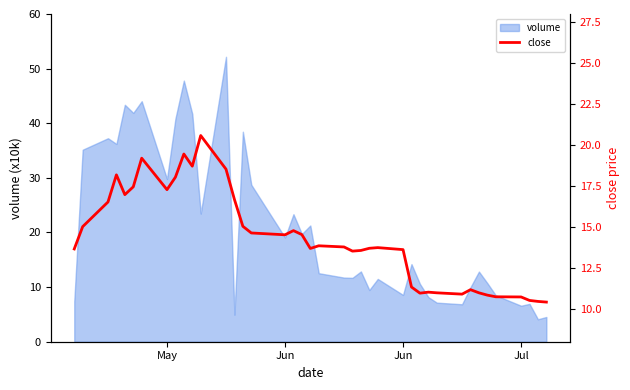

How many interior local peaks (higher than both neighbors) does the data have?

9